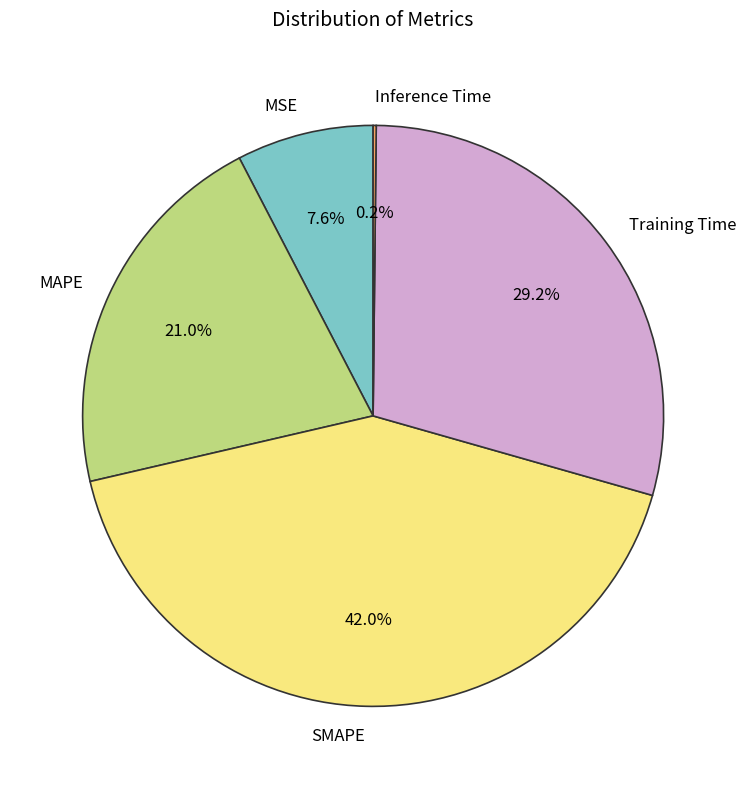

To the nearest percent, what portion does MAPE represent?

21%